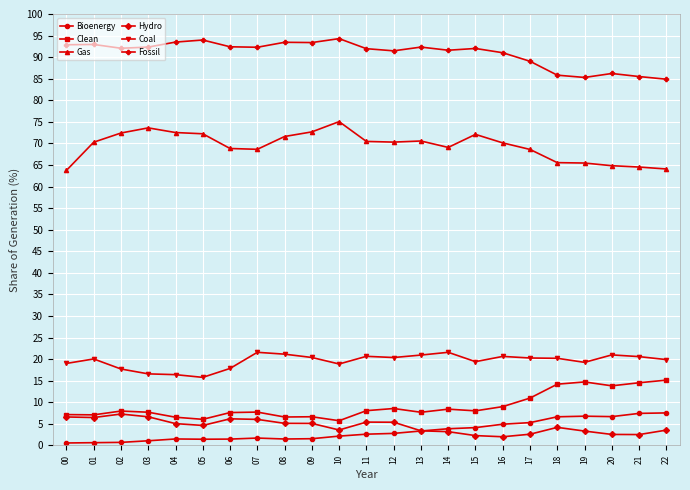

True or false: Clean and Fossil cross at least once.

False